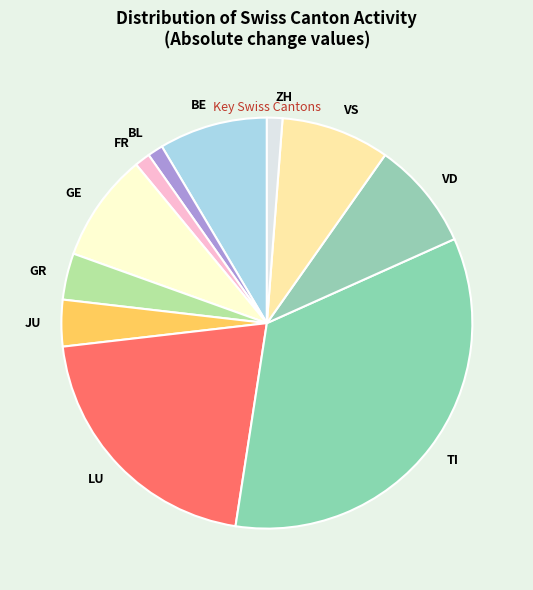

How many segments does this pie chart have?

11